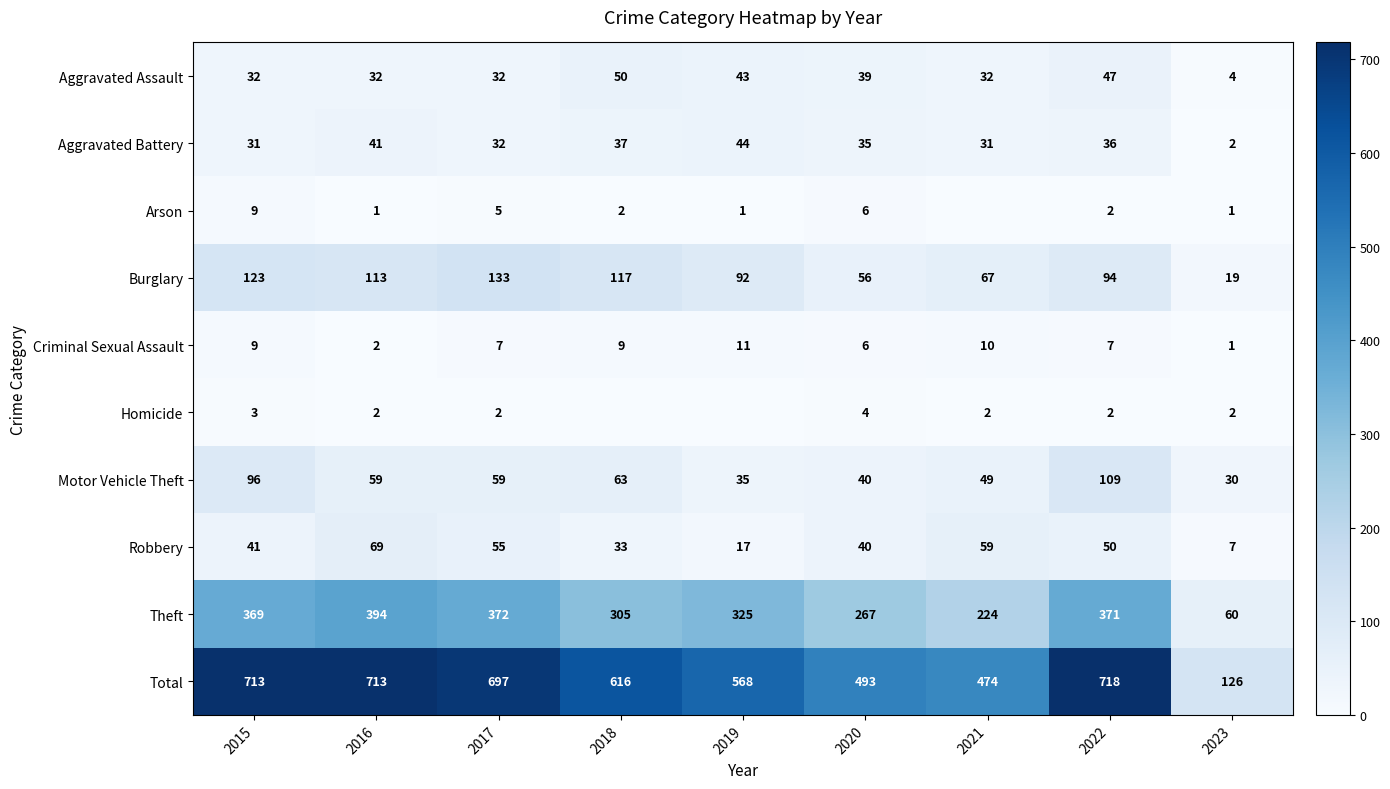

What is the difference between the maximum and second lowest values in the Robbery series?

52